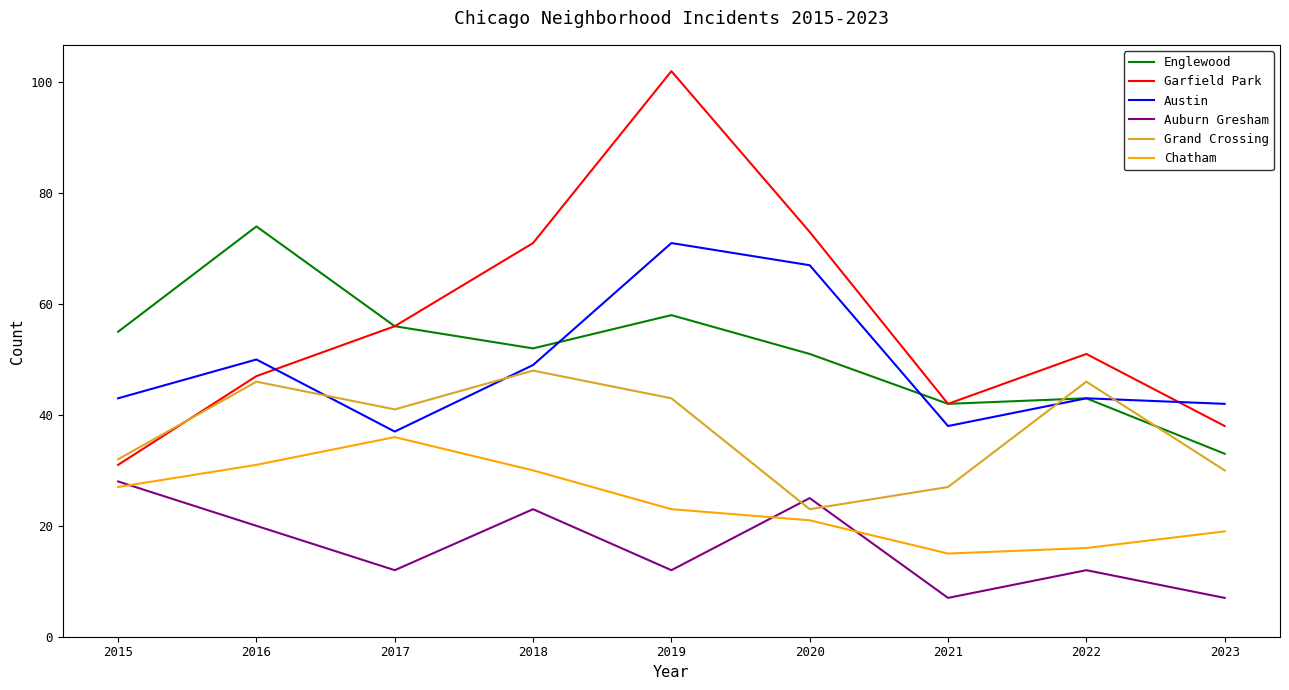

Reading right to left, list all the values displayed in this chart.

Englewood: 2023=33	2022=43	2021=42	2020=51	2019=58	2018=52	2017=56	2016=74	2015=55
Garfield Park: 2023=38	2022=51	2021=42	2020=73	2019=102	2018=71	2017=56	2016=47	2015=31
Austin: 2023=42	2022=43	2021=38	2020=67	2019=71	2018=49	2017=37	2016=50	2015=43
Auburn Gresham: 2023=7	2022=12	2021=7	2020=25	2019=12	2018=23	2017=12	2016=20	2015=28
Grand Crossing: 2023=30	2022=46	2021=27	2020=23	2019=43	2018=48	2017=41	2016=46	2015=32
Chatham: 2023=19	2022=16	2021=15	2020=21	2019=23	2018=30	2017=36	2016=31	2015=27